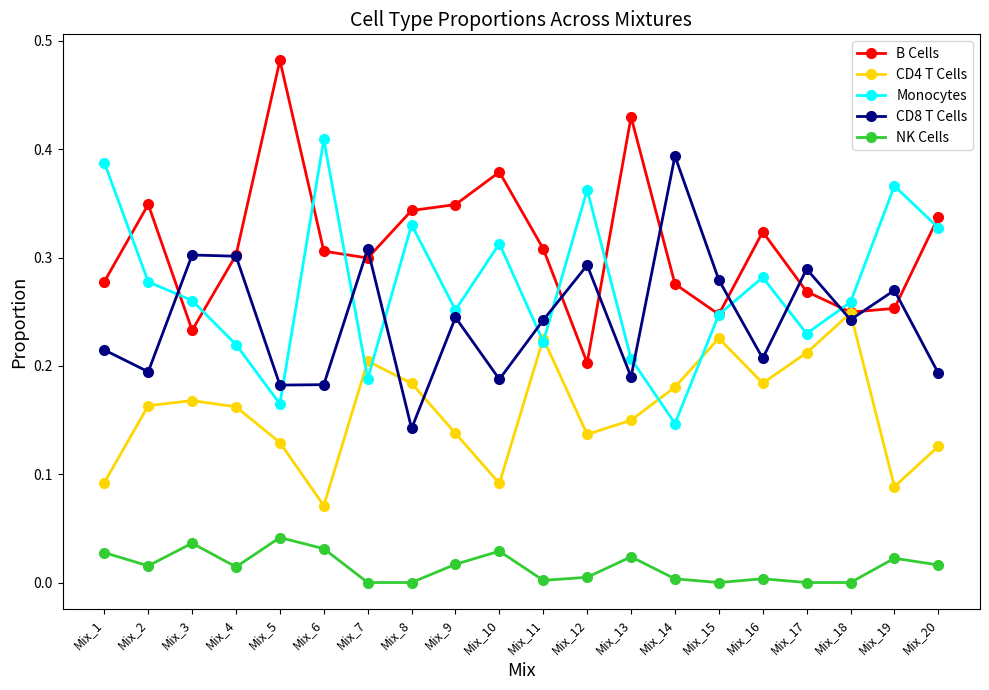

Count the number of data series in this chart.

5